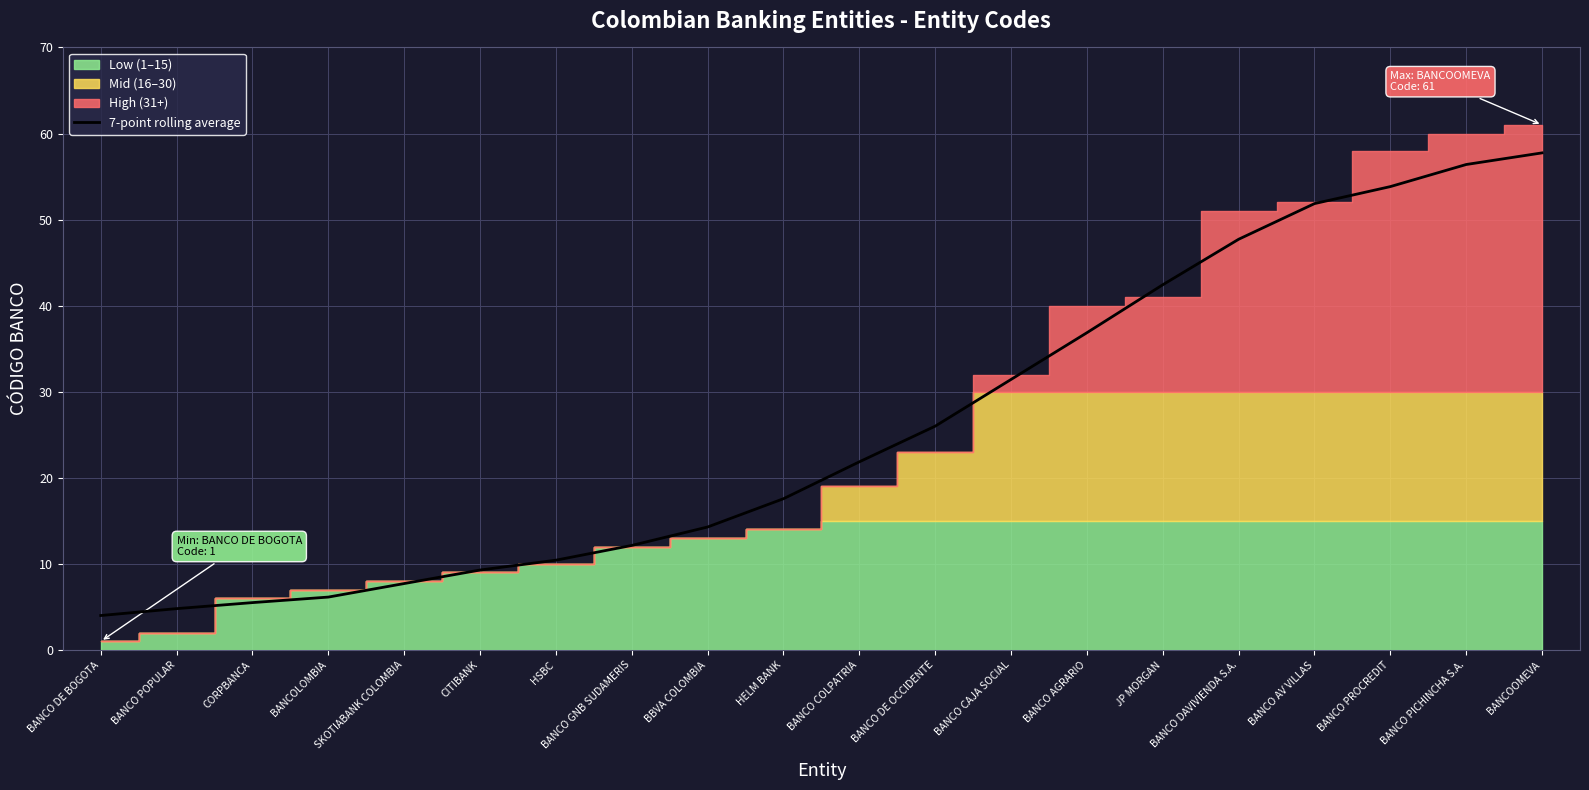

What is the difference between the maximum and minimum values?

53.8